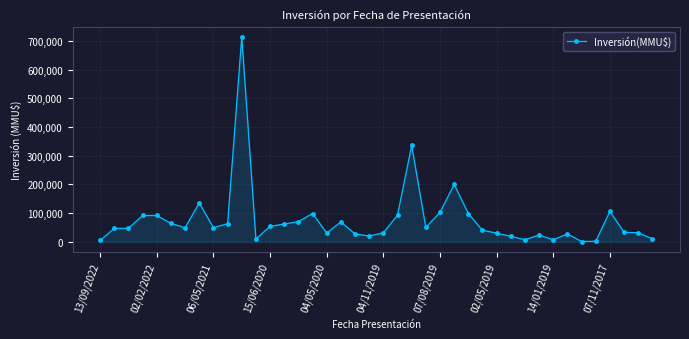

True or false: there are more than 1 points higher than both neighbors.

True